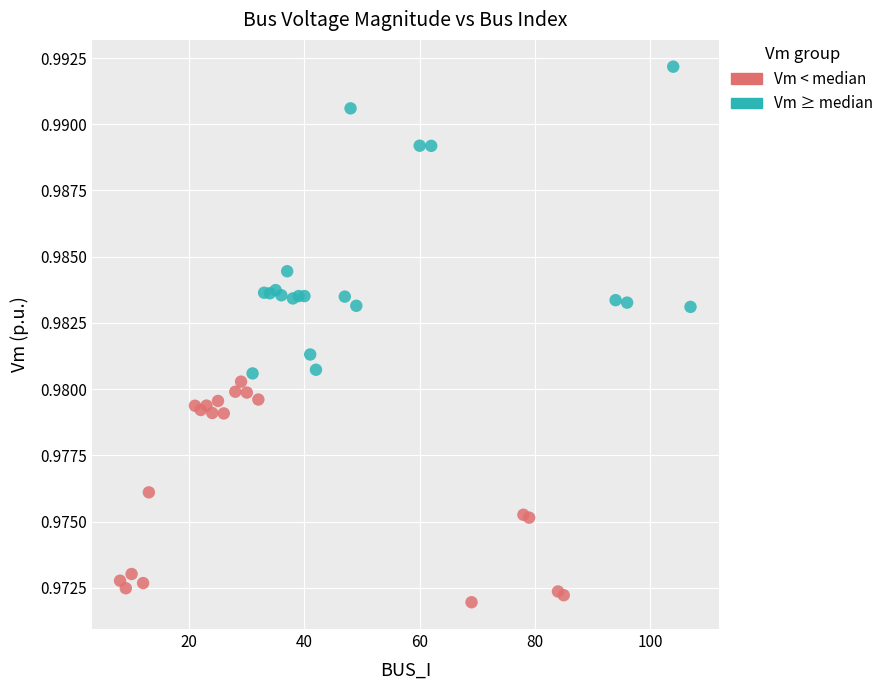

Which series contains the highest Y value?

Vm ≥ median